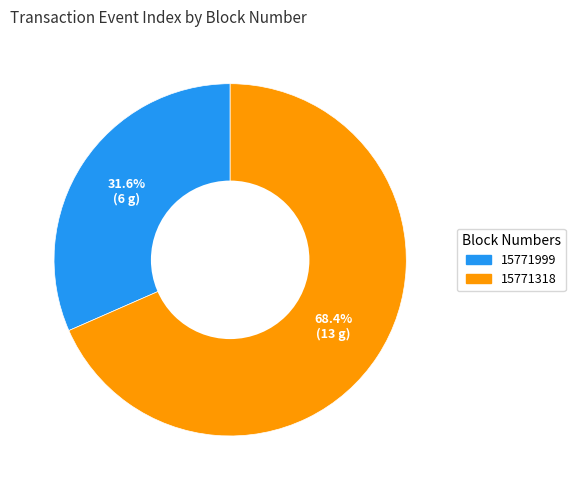

To the nearest percent, what is the combined percentage of 15771999 and 15771318?

100%